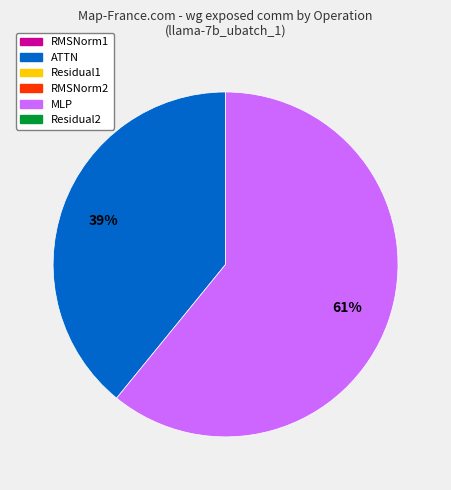

Is there a majority slice in this chart?

Yes